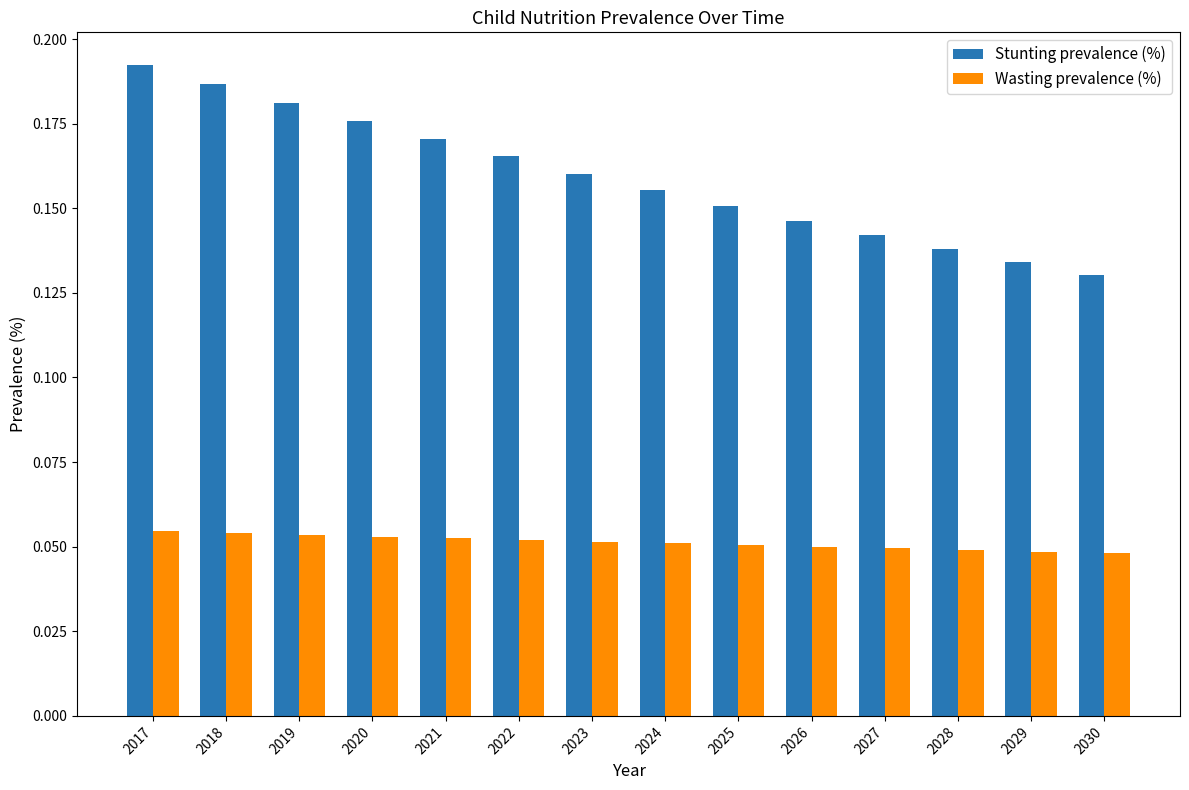

How many groups of bars are there?

14